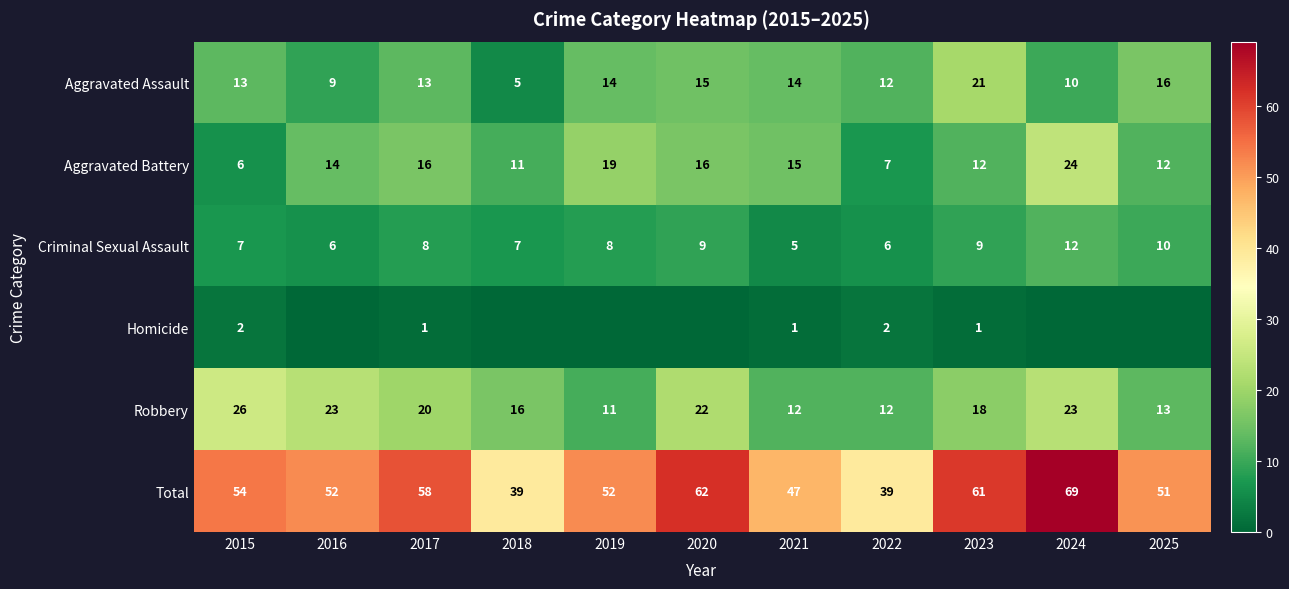

What is the difference between the maximum and minimum values in the Aggravated Assault series?

16